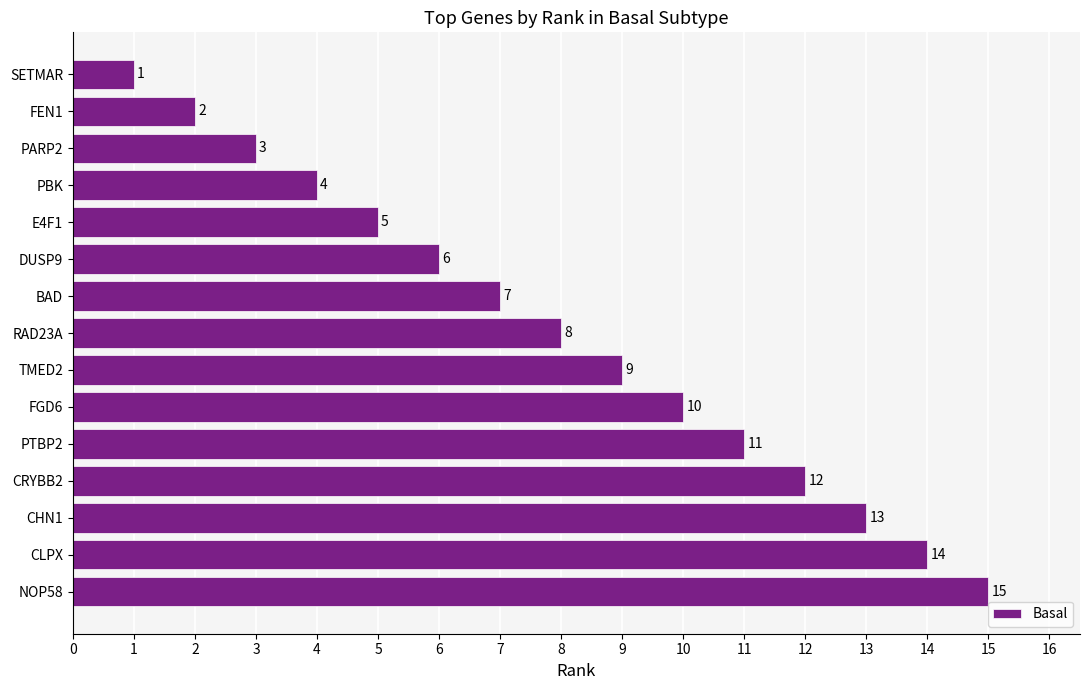

Count the number of categories in the chart.

15